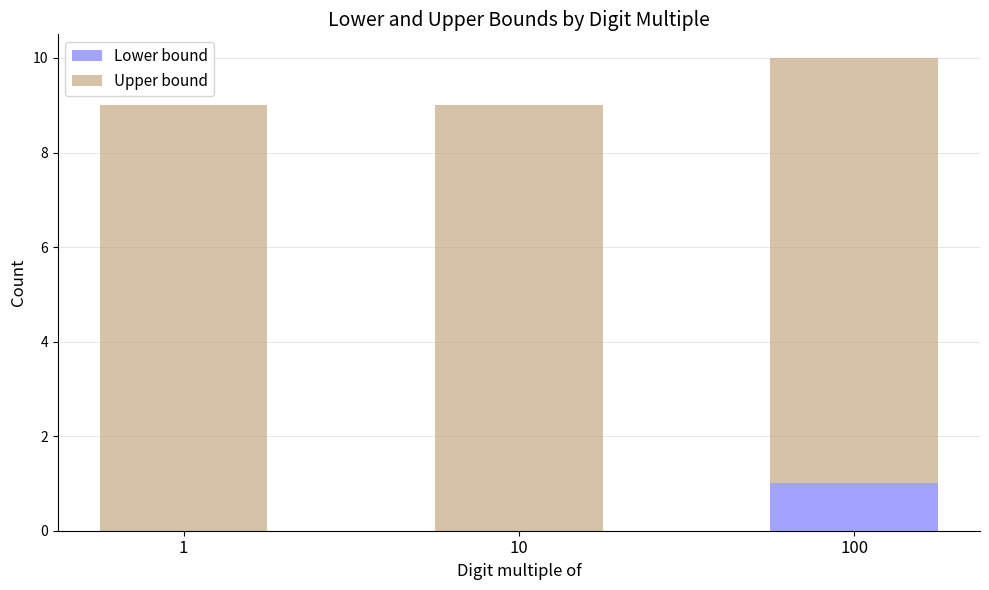

Are the bars horizontal?

No